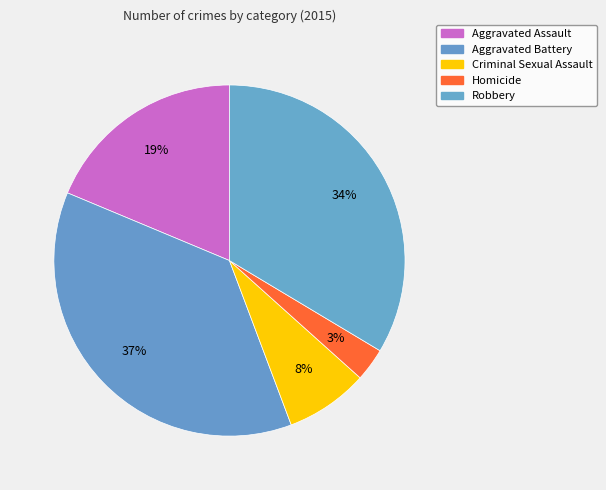

Does Robbery represent more than half of the total?

No